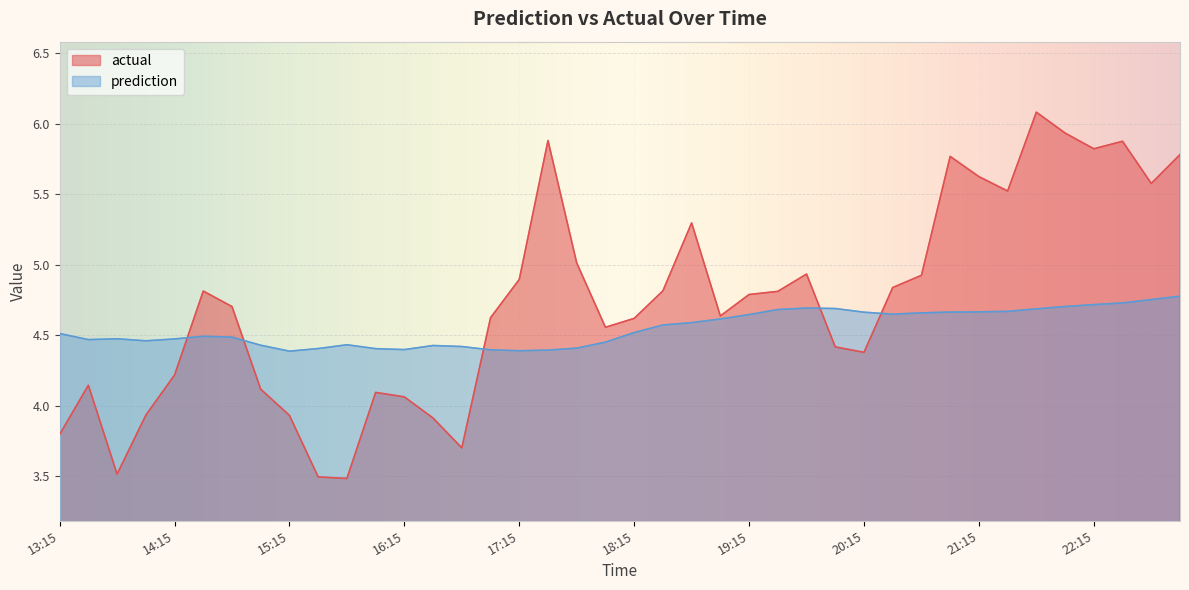

What is the minimum value shown in the chart?

3.5